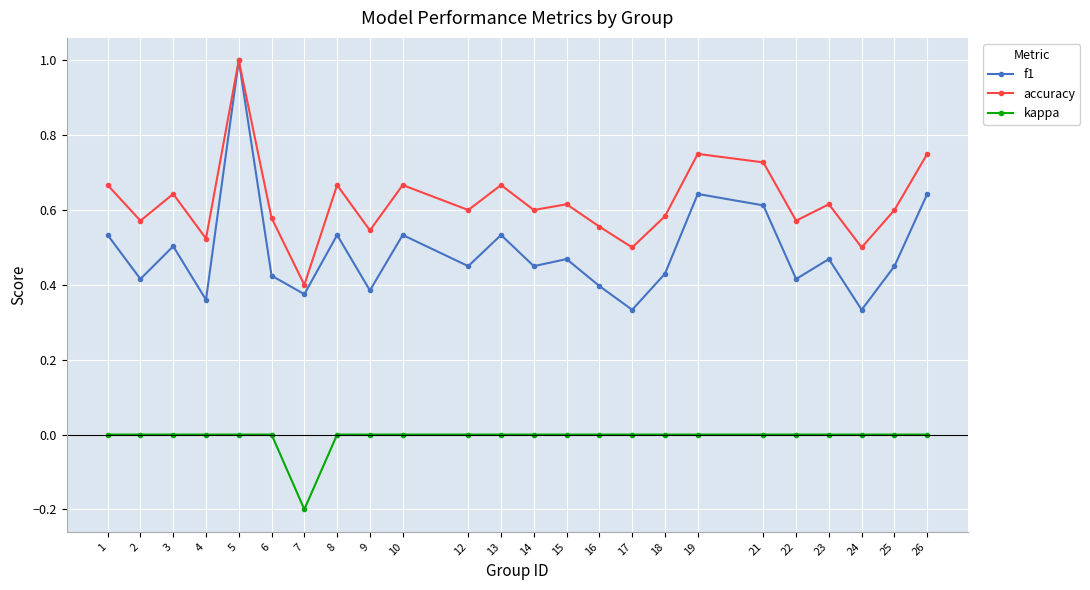

True or false: accuracy and kappa intersect in this chart.

False